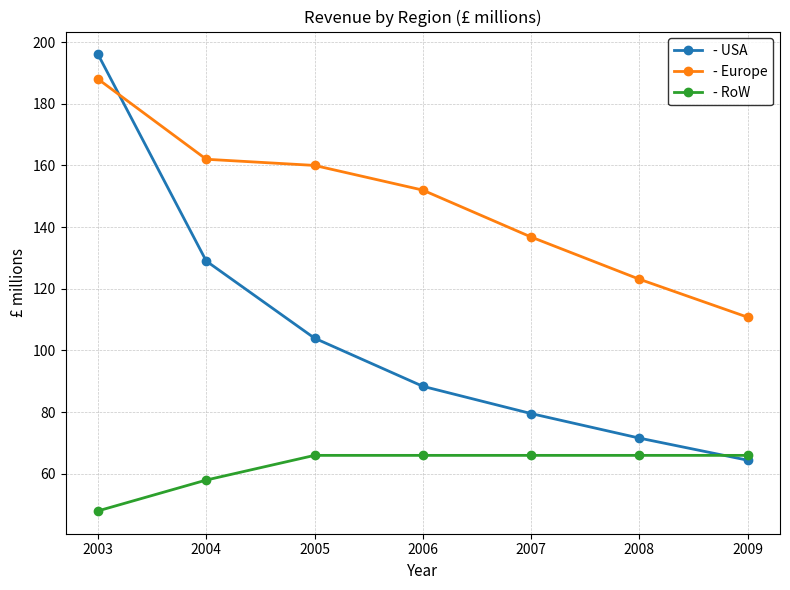

Rank the categories by - Europe value from lowest to highest.

2009, 2008, 2007, 2006, 2005, 2004, 2003